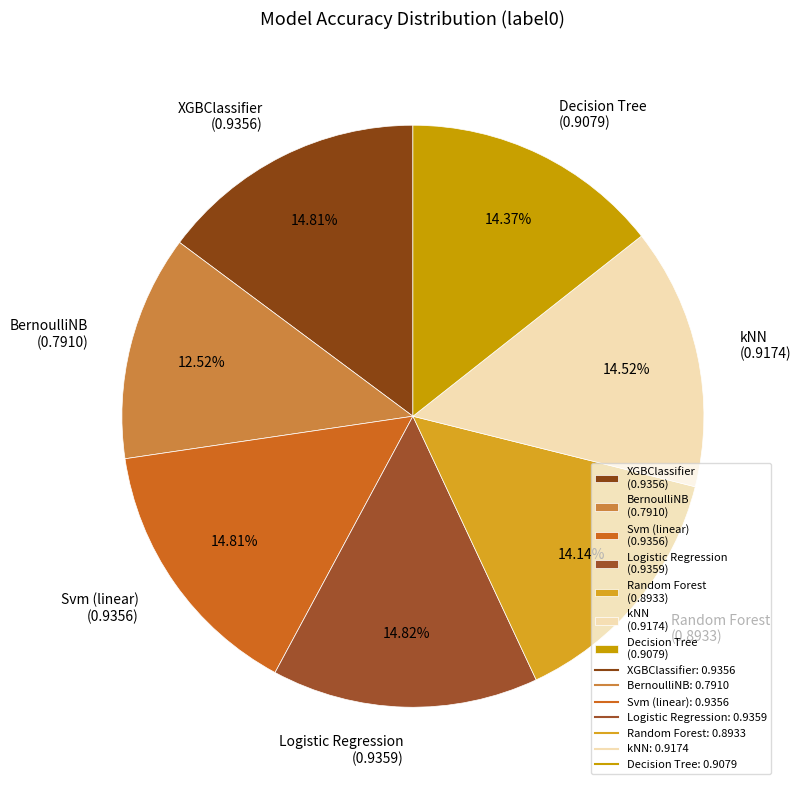

How much of the chart is everything except XGBClassifier?

85.2%